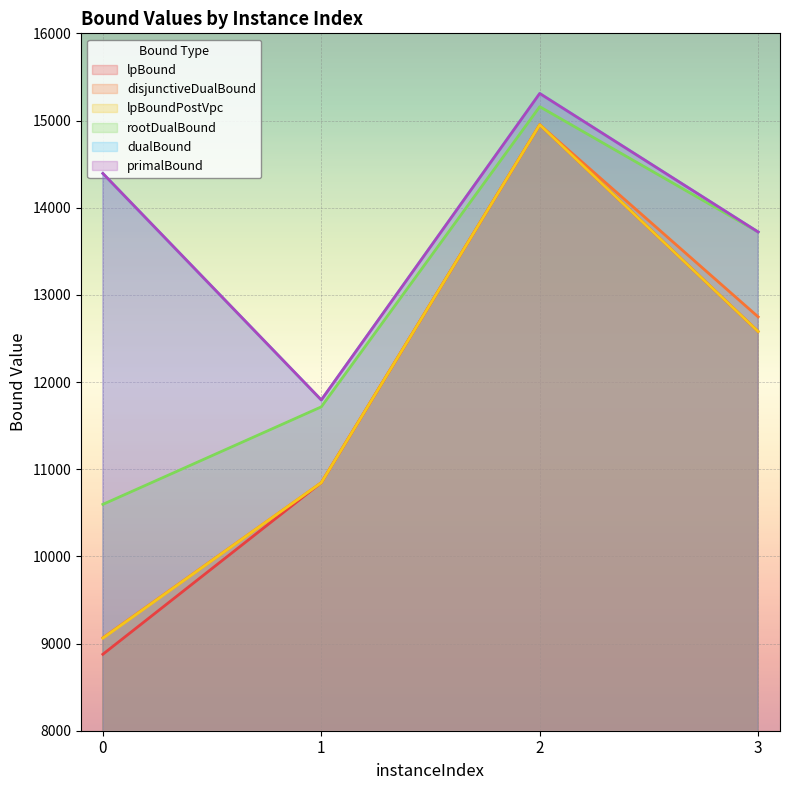

Rank the series at 1 from highest to lowest value.

dualBound, primalBound, rootDualBound, lpBound, disjunctiveDualBound, lpBoundPostVpc